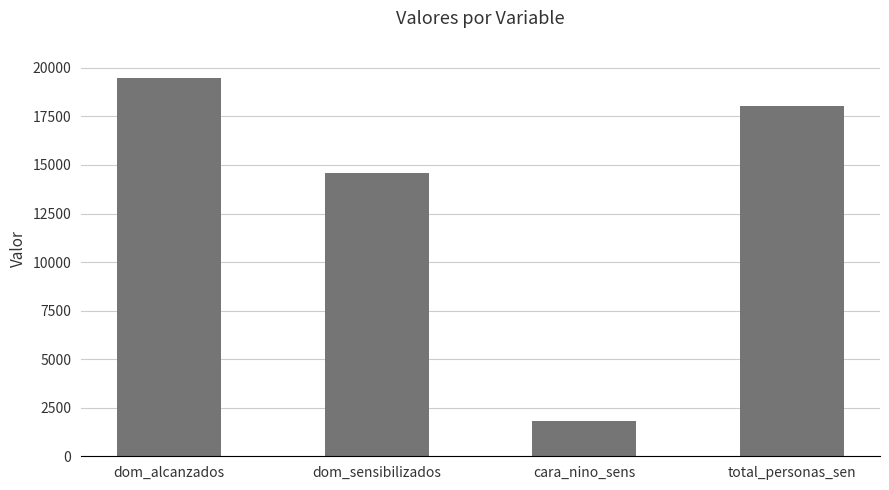

Reading left to right, extract all data points from this chart.

dom_alcanzados=19455	dom_sensibilizados=14562	cara_nino_sens=1816	total_personas_sen=18019